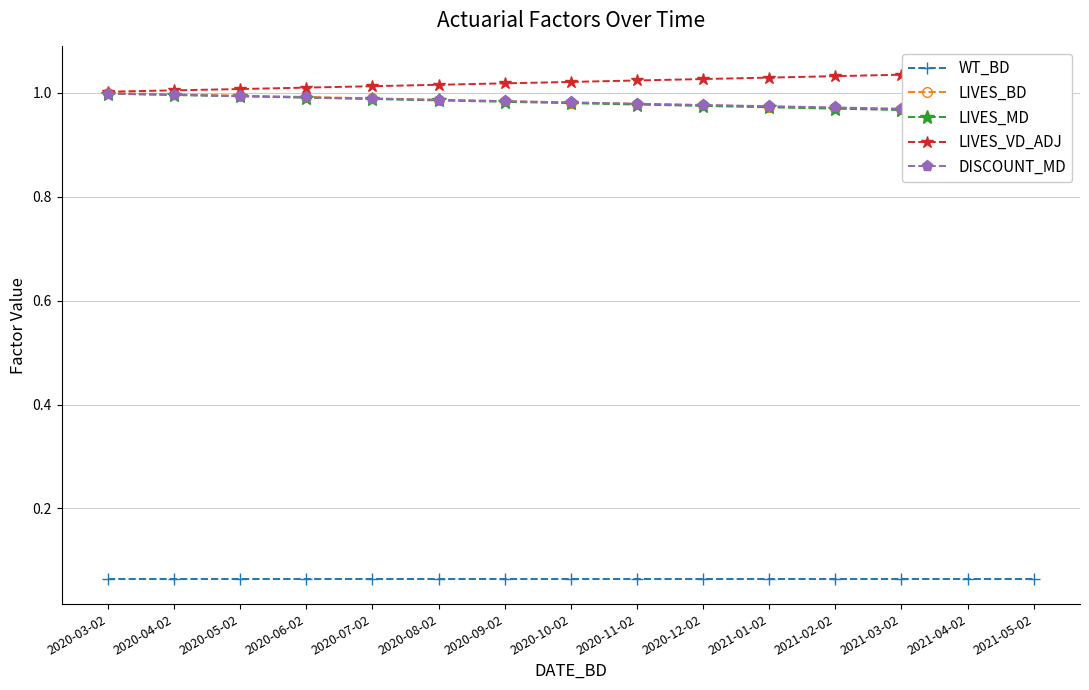

True or false: DISCOUNT_MD has a value of 1.7 at 2020-04-02.

False